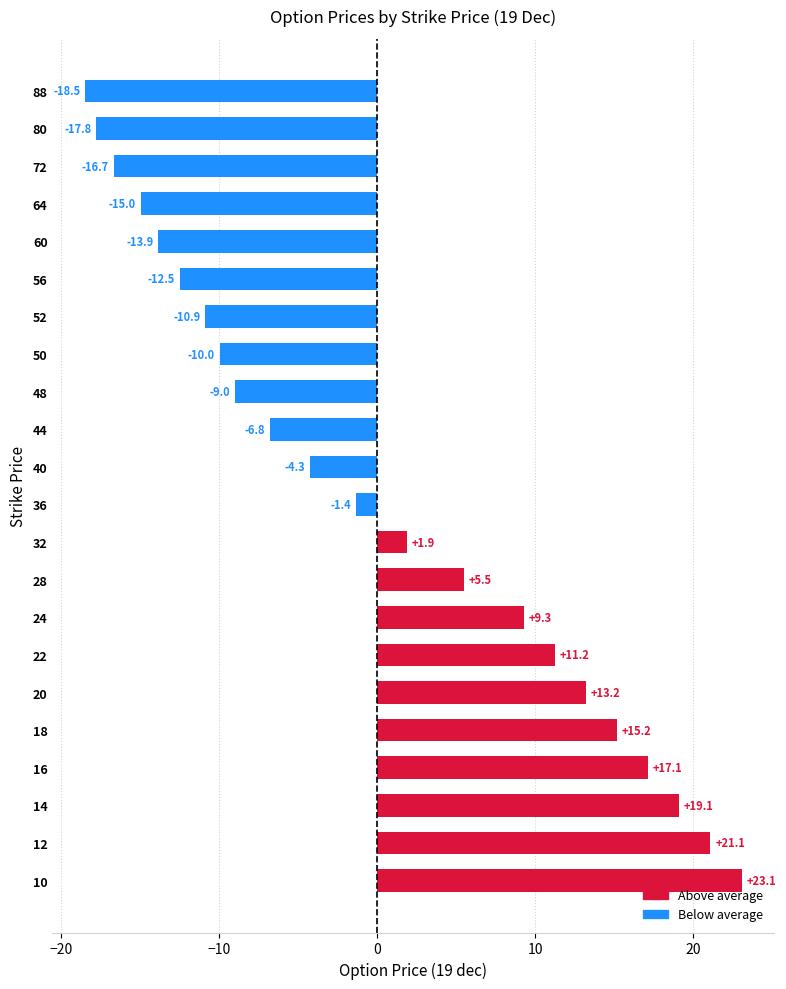

What value does the data have at 10?

23.1